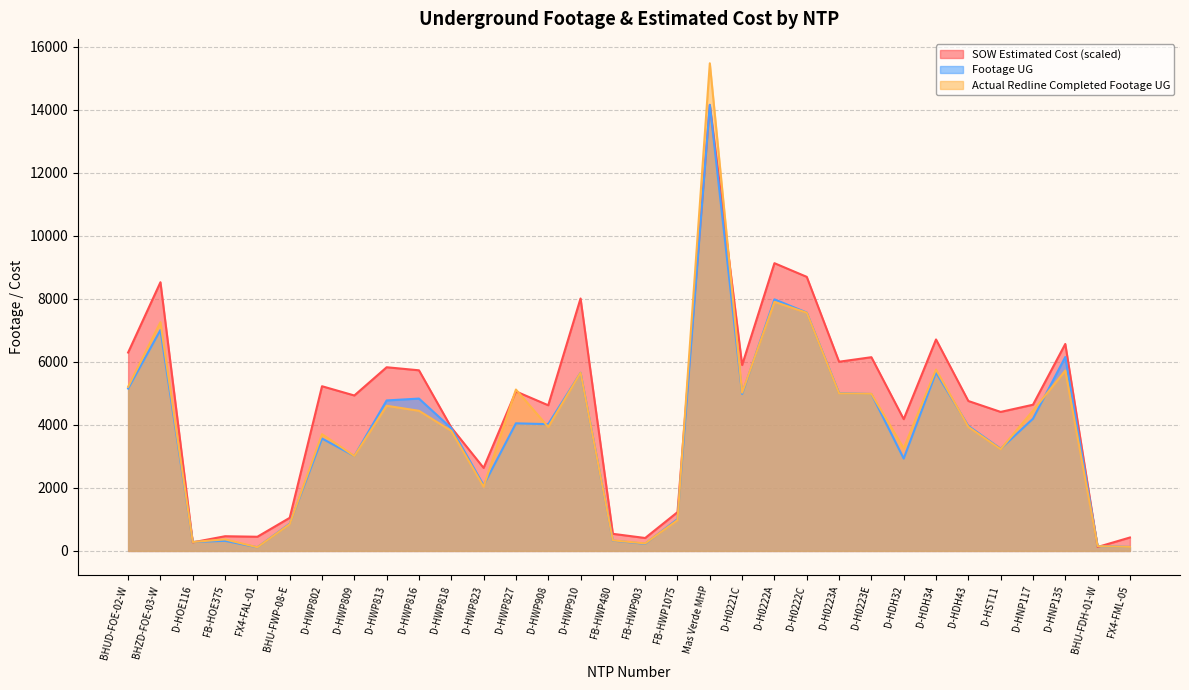

What is the average value of the Footage UG series?

3821.4